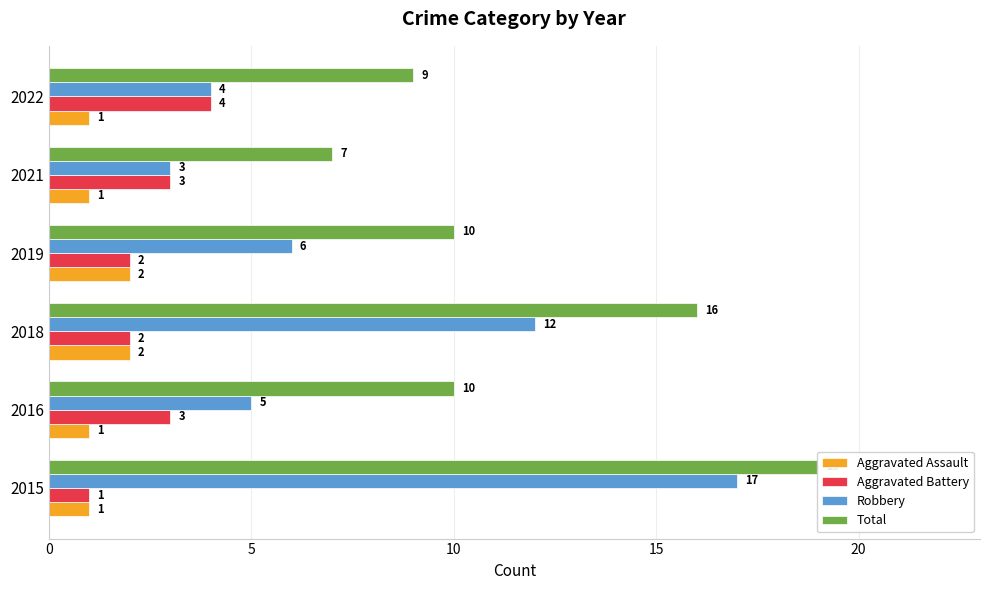

Which series has the largest range (max minus min)?

Robbery